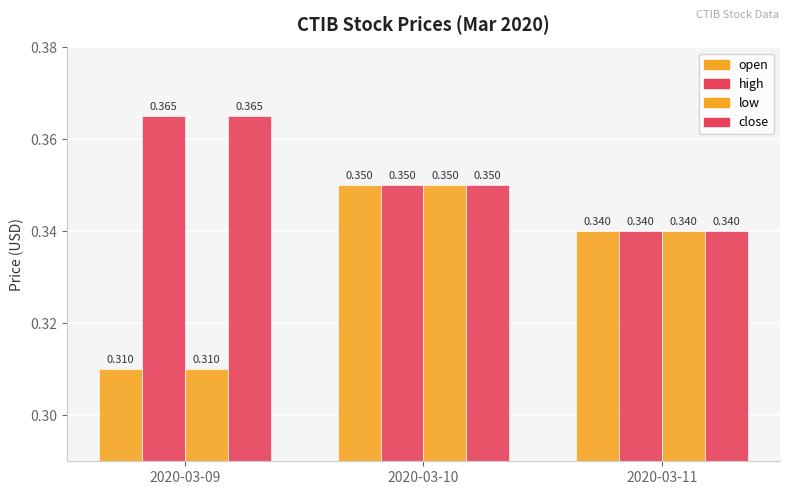

How many bars are there in total?

12